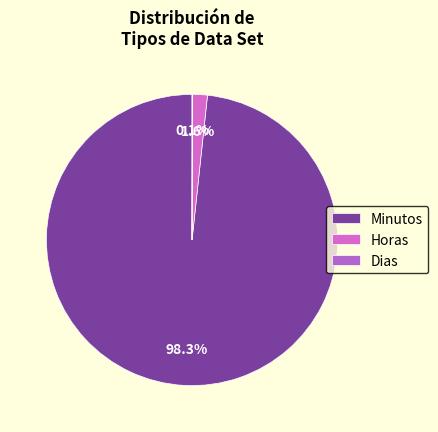

How many slices are in this pie chart?

3